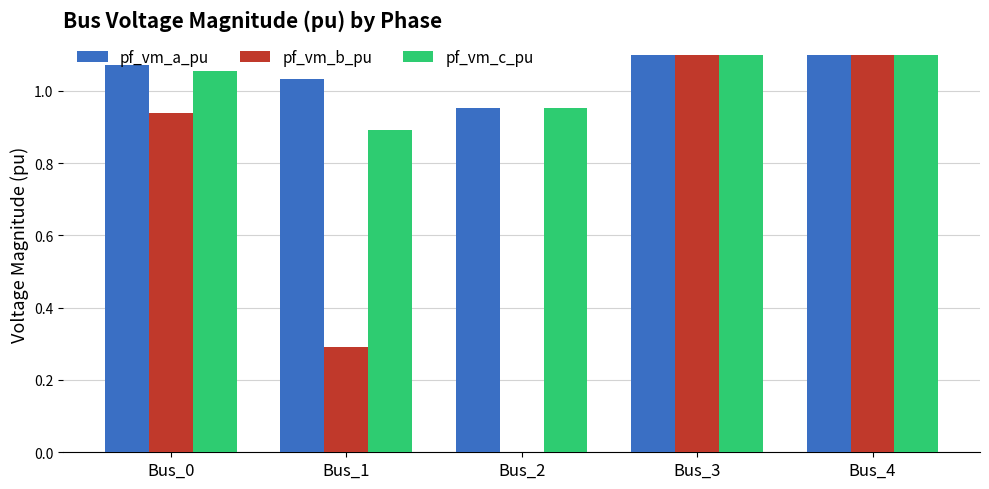

What is the sum of the pf_vm_c_pu values at Bus_2 and Bus_3?

2.1